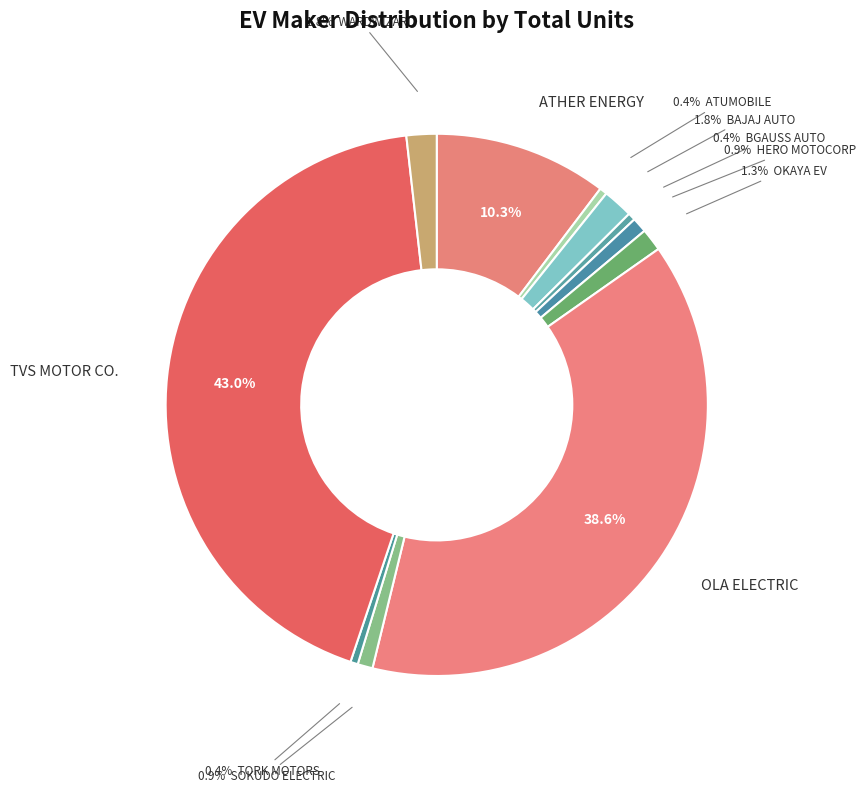

How many segments does this pie chart have?

11